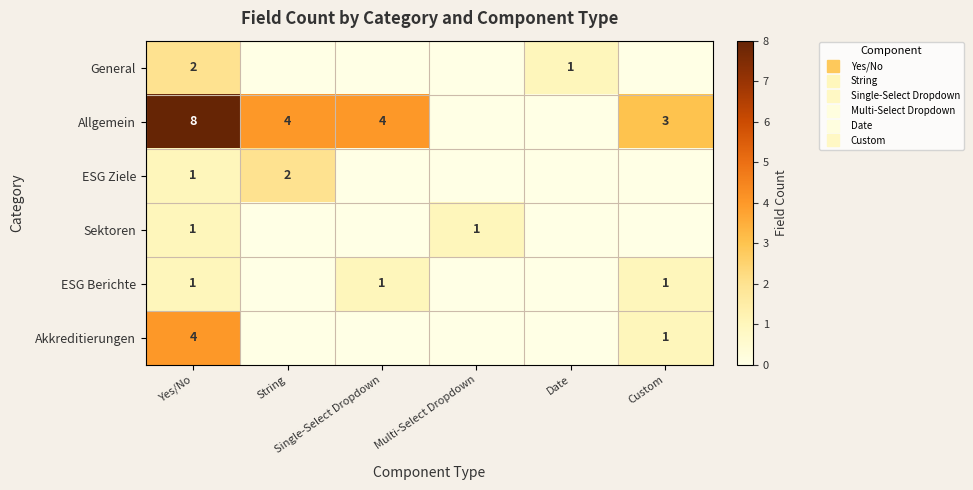

How many values in ESG Ziele are above zero?

2